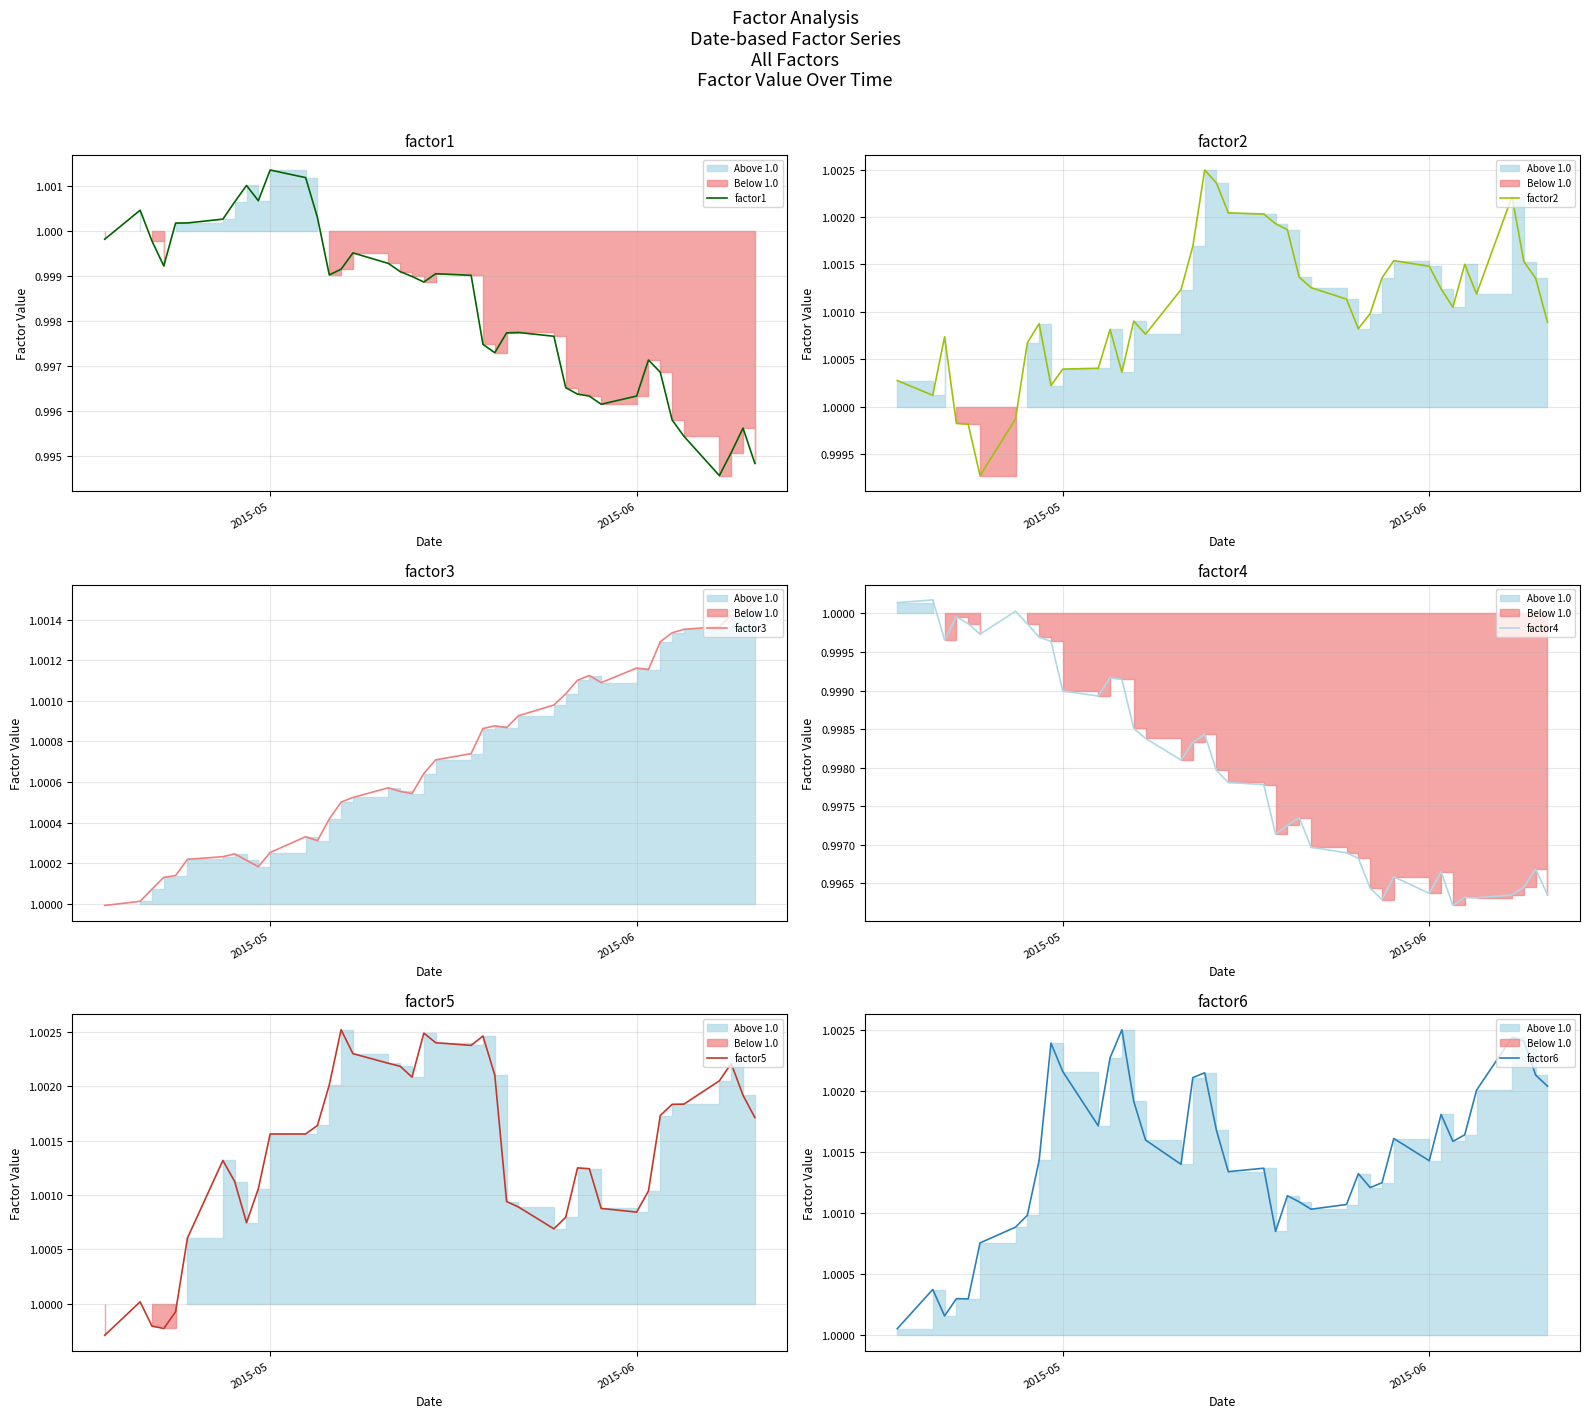

Reading left to right, what are all the values shown in this chart?

factor1: 1.0	1.0	1.0	1.0	1.0	1.0	1.0	1.0	1.0	1.0	1.0	1.0	1.0	1.0	1.0	1.0	1.0	1.0	1.0	1.0	1.0	1.0	1.0	1.0	1.0	1.0	1.0	1.0	1.0	1.0	1.0	1.0	1.0	1.0	1.0	1.0	1.0	1.0	1.0	1.0
factor2: 1.0	1.0	1.0	1.0	1.0	1.0	1.0	1.0	1.0	1.0	1.0	1.0	1.0	1.0	1.0	1.0	1.0	1.0	1.0	1.0	1.0	1.0	1.0	1.0	1.0	1.0	1.0	1.0	1.0	1.0	1.0	1.0	1.0	1.0	1.0	1.0	1.0	1.0	1.0	1.0
factor3: 1.0	1.0	1.0	1.0	1.0	1.0	1.0	1.0	1.0	1.0	1.0	1.0	1.0	1.0	1.0	1.0	1.0	1.0	1.0	1.0	1.0	1.0	1.0	1.0	1.0	1.0	1.0	1.0	1.0	1.0	1.0	1.0	1.0	1.0	1.0	1.0	1.0	1.0	1.0	1.0
factor4: 1.0	1.0	1.0	1.0	1.0	1.0	1.0	1.0	1.0	1.0	1.0	1.0	1.0	1.0	1.0	1.0	1.0	1.0	1.0	1.0	1.0	1.0	1.0	1.0	1.0	1.0	1.0	1.0	1.0	1.0	1.0	1.0	1.0	1.0	1.0	1.0	1.0	1.0	1.0	1.0
factor5: 1.0	1.0	1.0	1.0	1.0	1.0	1.0	1.0	1.0	1.0	1.0	1.0	1.0	1.0	1.0	1.0	1.0	1.0	1.0	1.0	1.0	1.0	1.0	1.0	1.0	1.0	1.0	1.0	1.0	1.0	1.0	1.0	1.0	1.0	1.0	1.0	1.0	1.0	1.0	1.0
factor6: 1.0	1.0	1.0	1.0	1.0	1.0	1.0	1.0	1.0	1.0	1.0	1.0	1.0	1.0	1.0	1.0	1.0	1.0	1.0	1.0	1.0	1.0	1.0	1.0	1.0	1.0	1.0	1.0	1.0	1.0	1.0	1.0	1.0	1.0	1.0	1.0	1.0	1.0	1.0	1.0